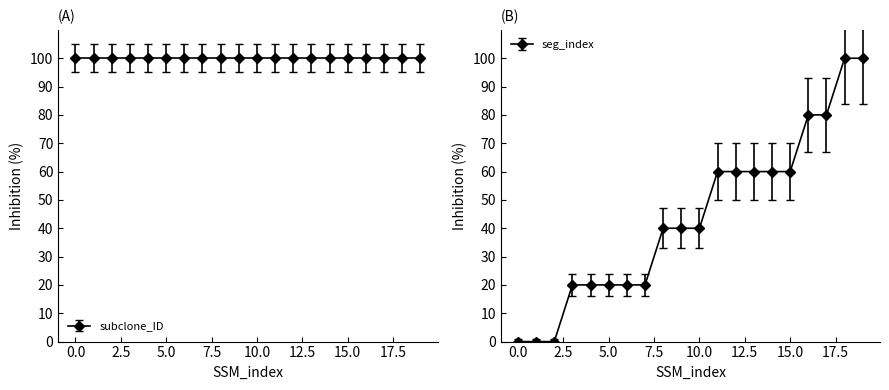

What is the greatest value displayed?

100